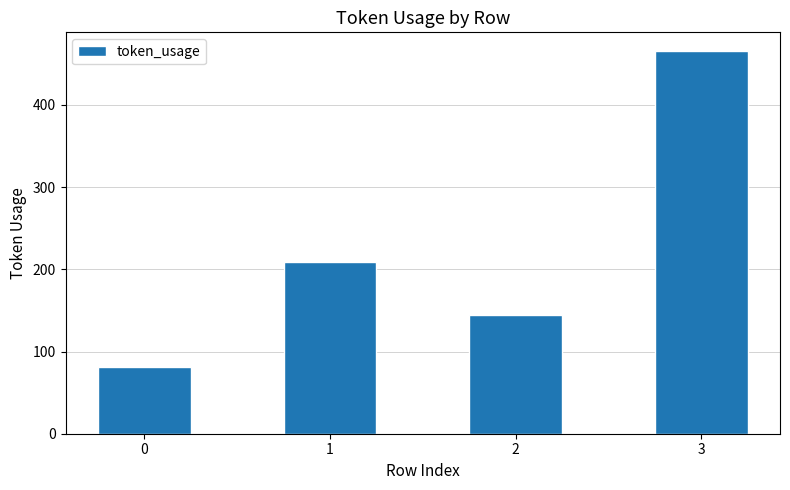

How many bars are there in total?

4